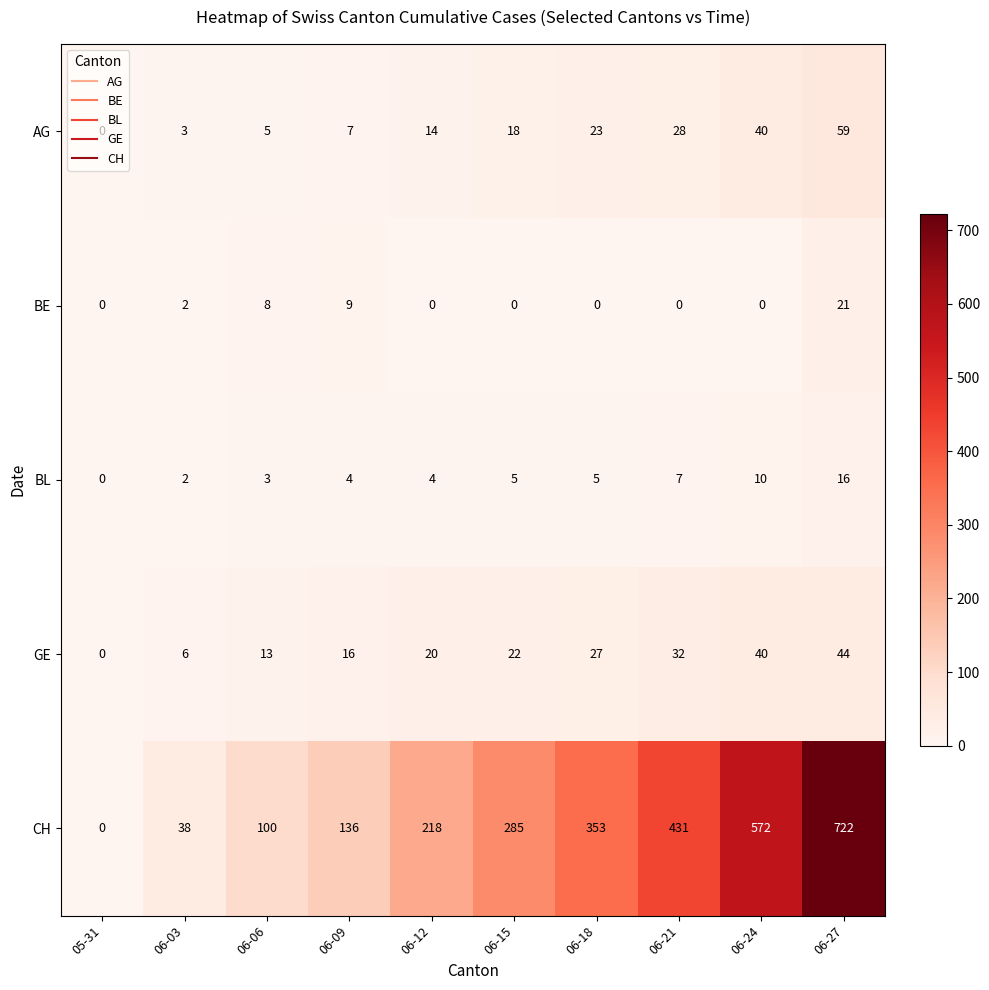

How many positive values does the CH series have?

9